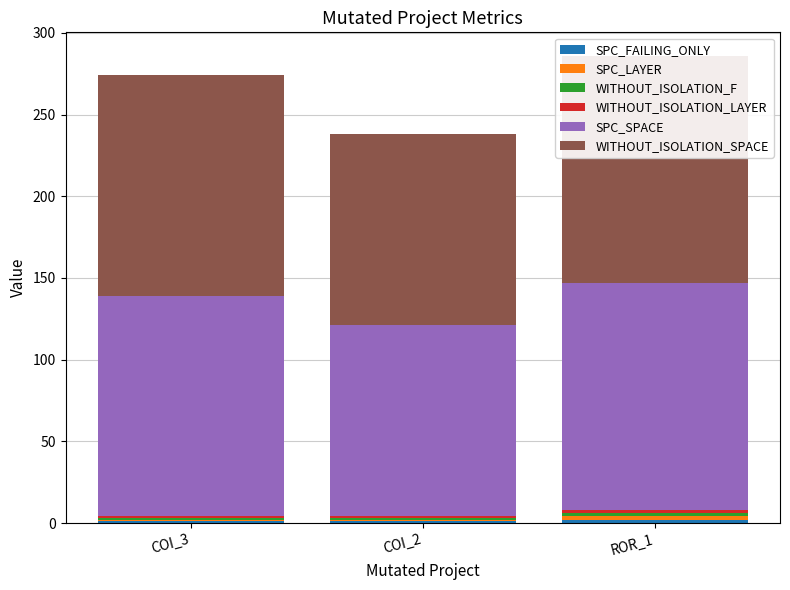

How many groups of bars are there?

3